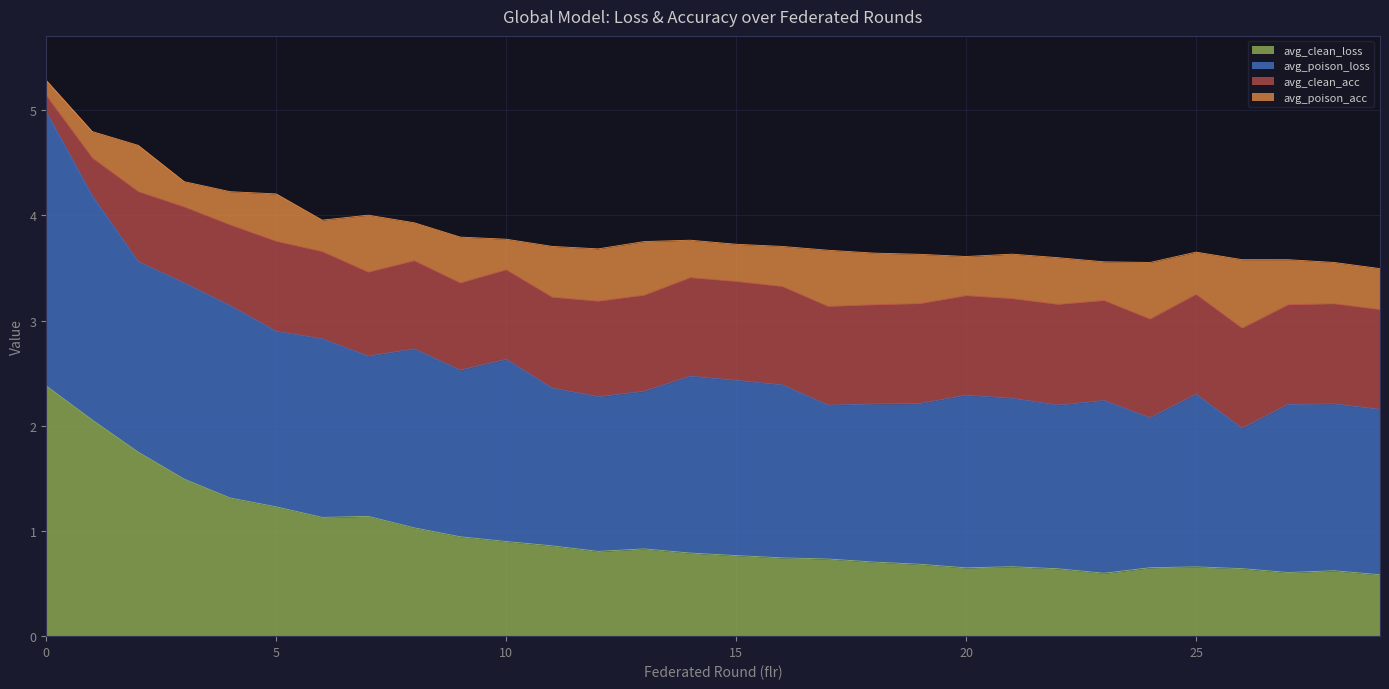

True or false: avg_poison_loss has more than 0 points higher than both neighbors.

True